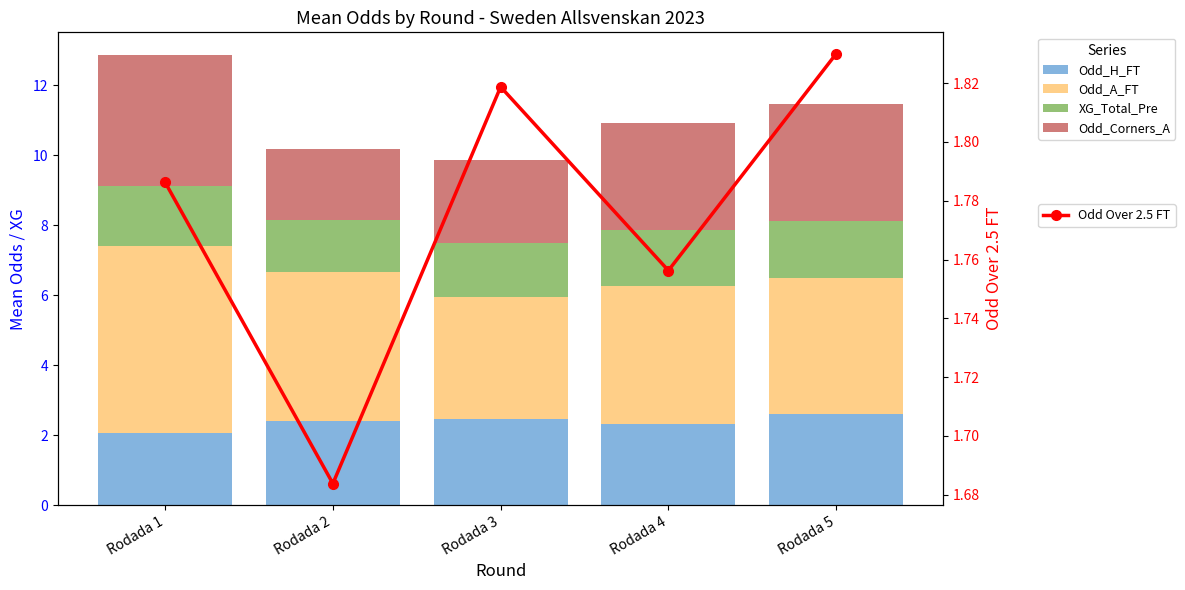

Where is Odd Over 2.5 FT nearest to the value 1?

Rodada 2